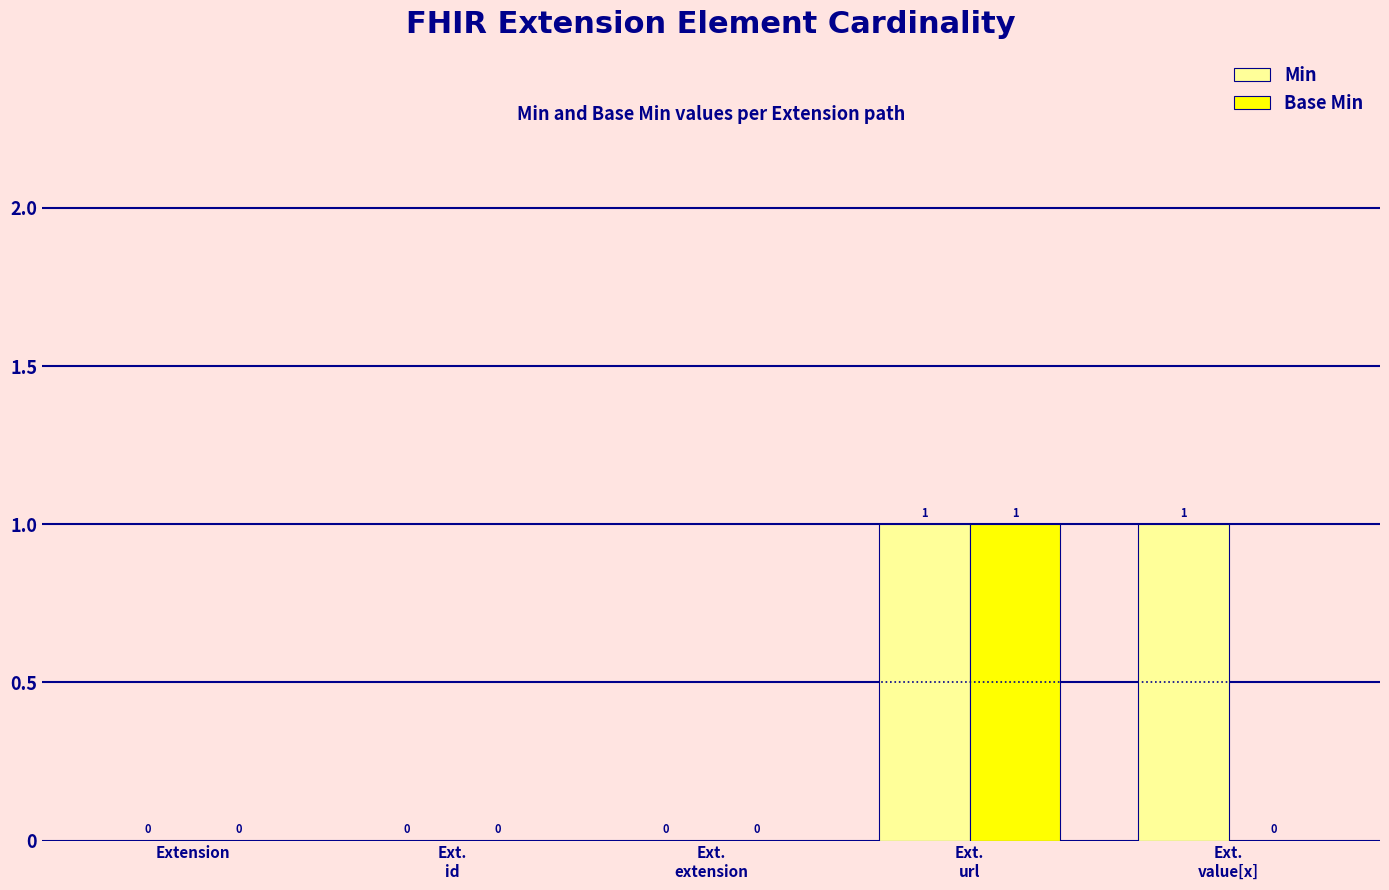

The Min series shows -1 at Ext.
id. True or false?

False